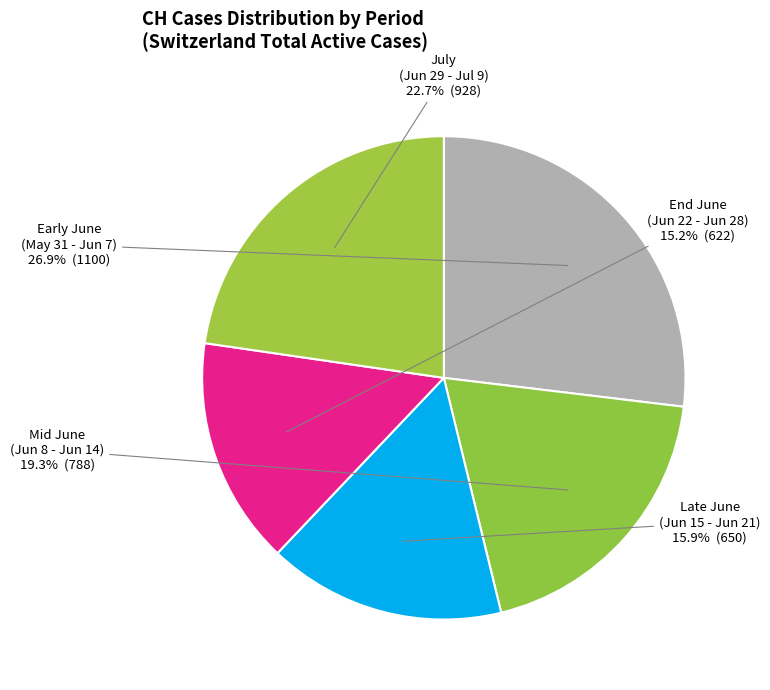

How many segments does this pie chart have?

5